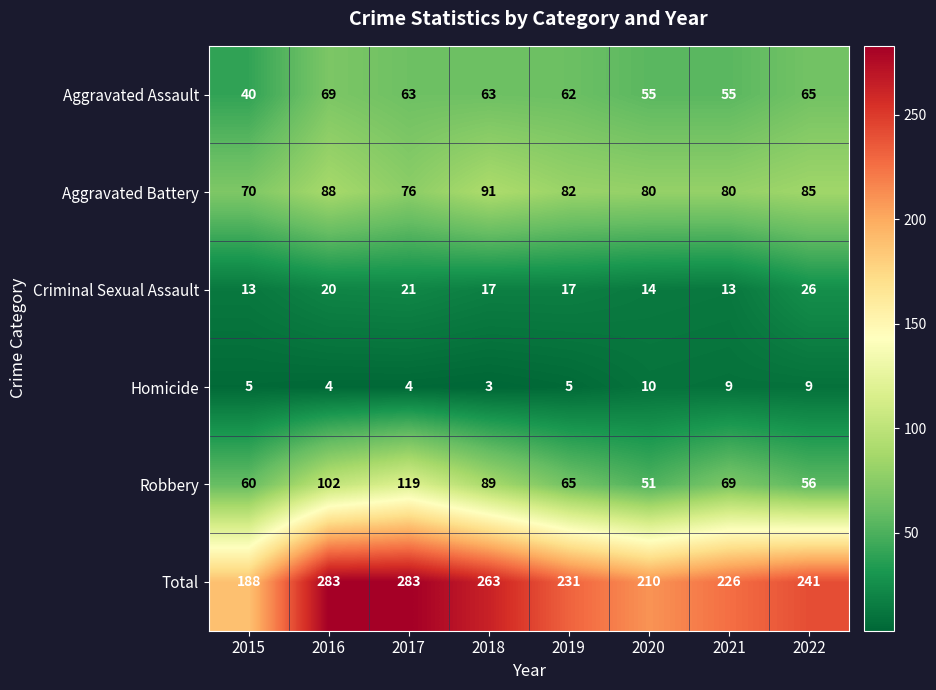

What is the difference between the Homicide values at 2015 and 2022?

4